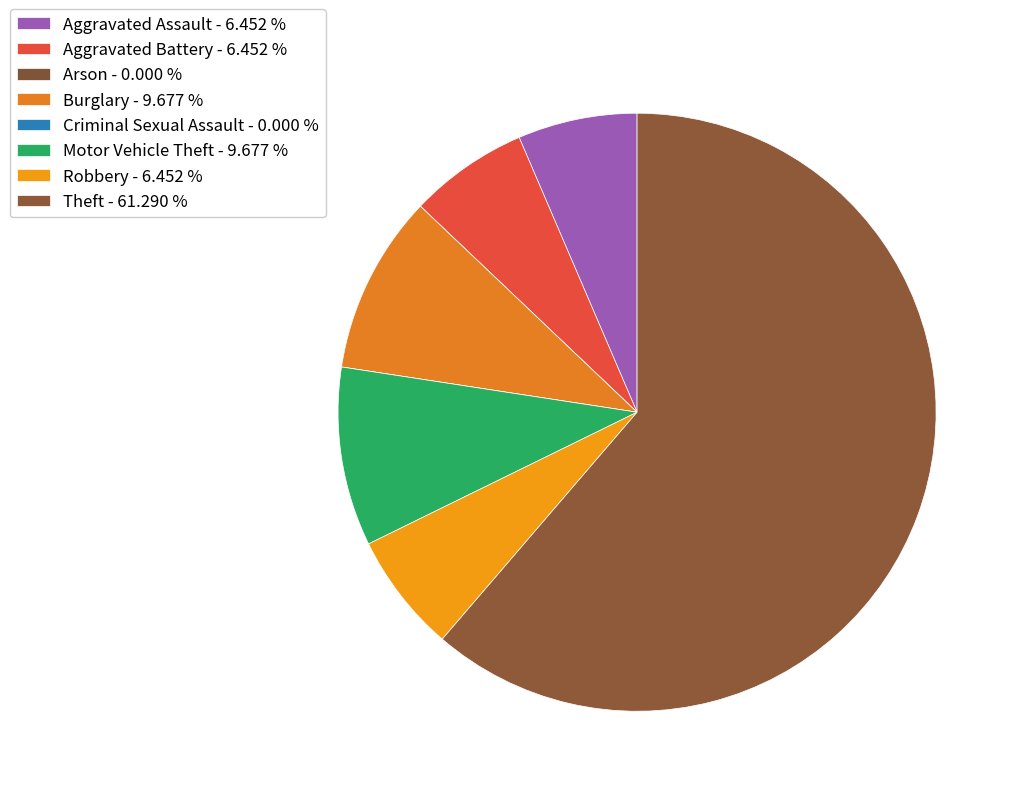

Which slice is the largest?

Theft